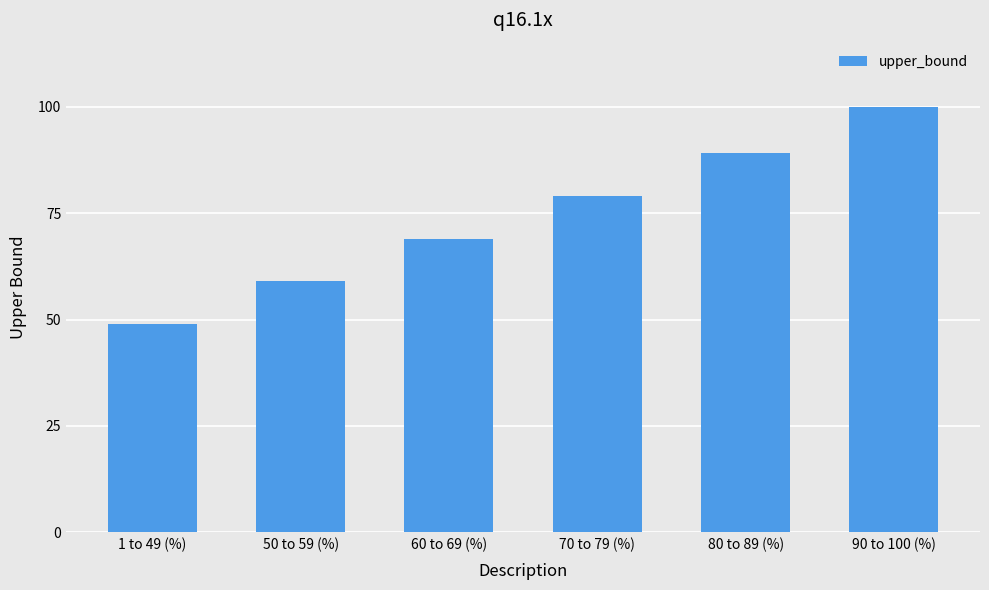

What position from the left is 60 to 69 (%)?

3